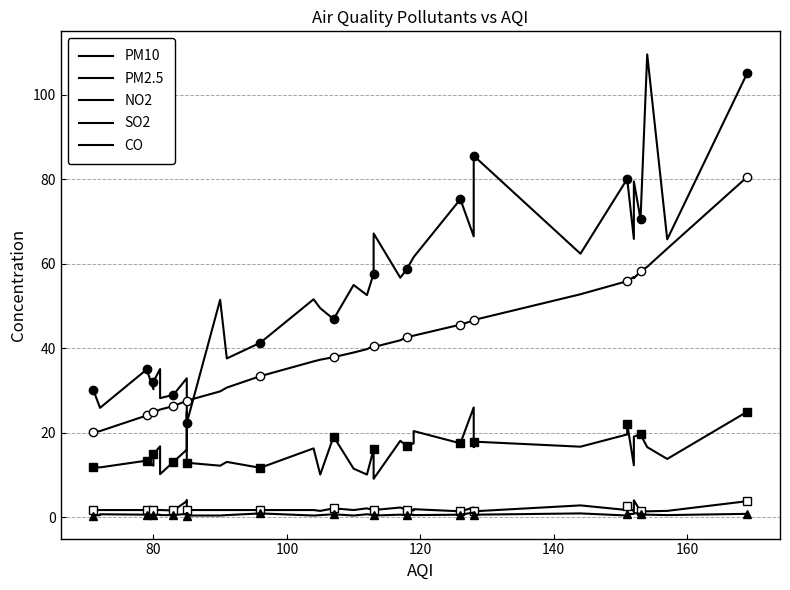

How many lines are shown in the chart?

5